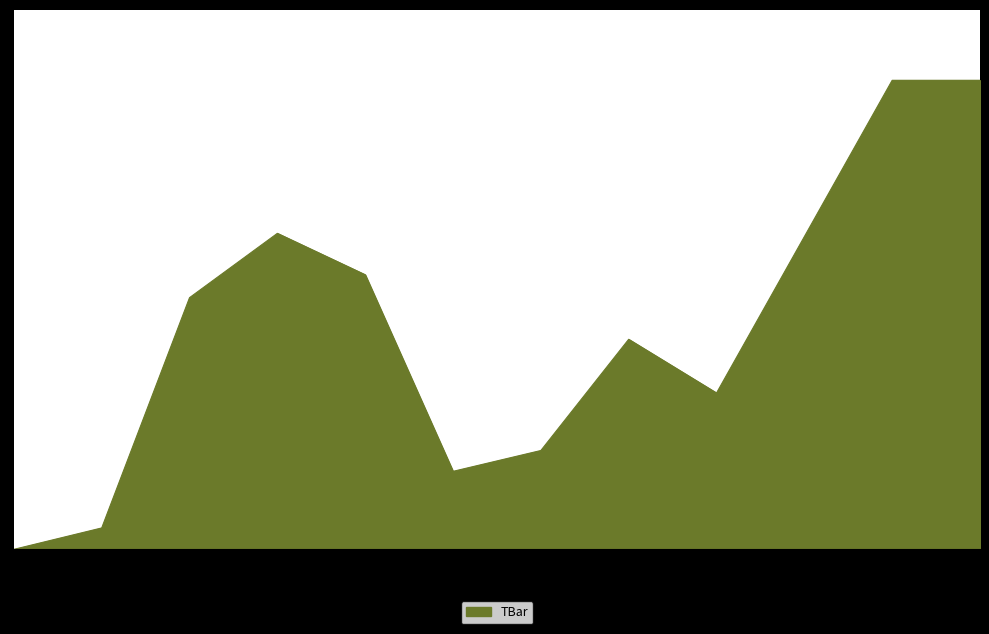

Is this an area chart (filled region under the line)?

Yes